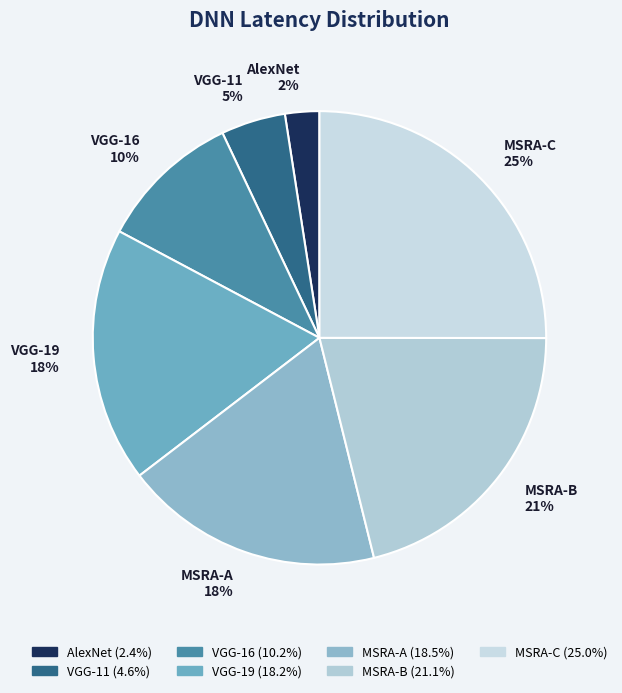

To the nearest percent, what is the combined percentage of MSRA-C and VGG-16?

35%